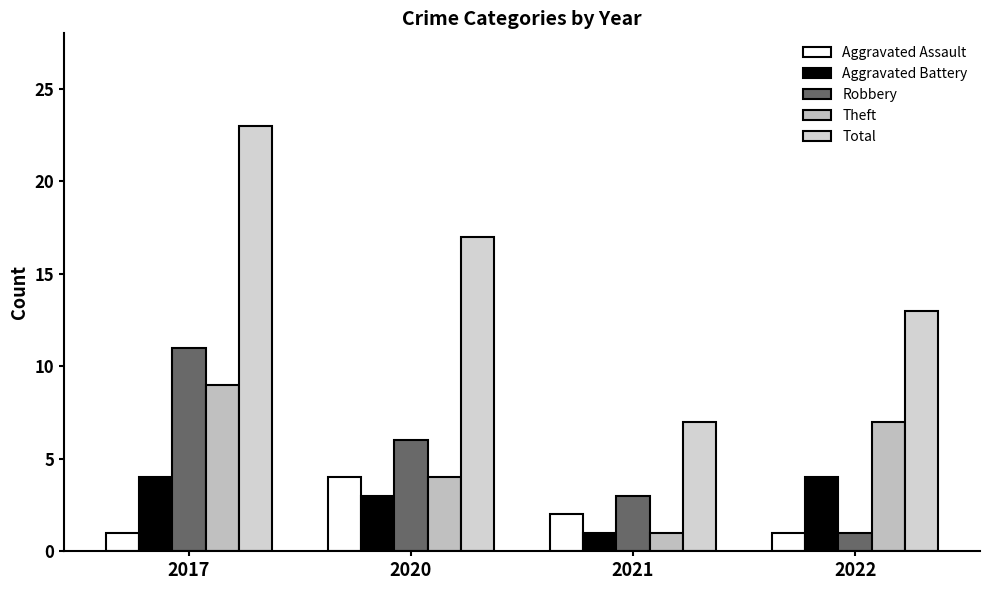

What is the value of the Aggravated Battery bar at the 3rd from the left?

1